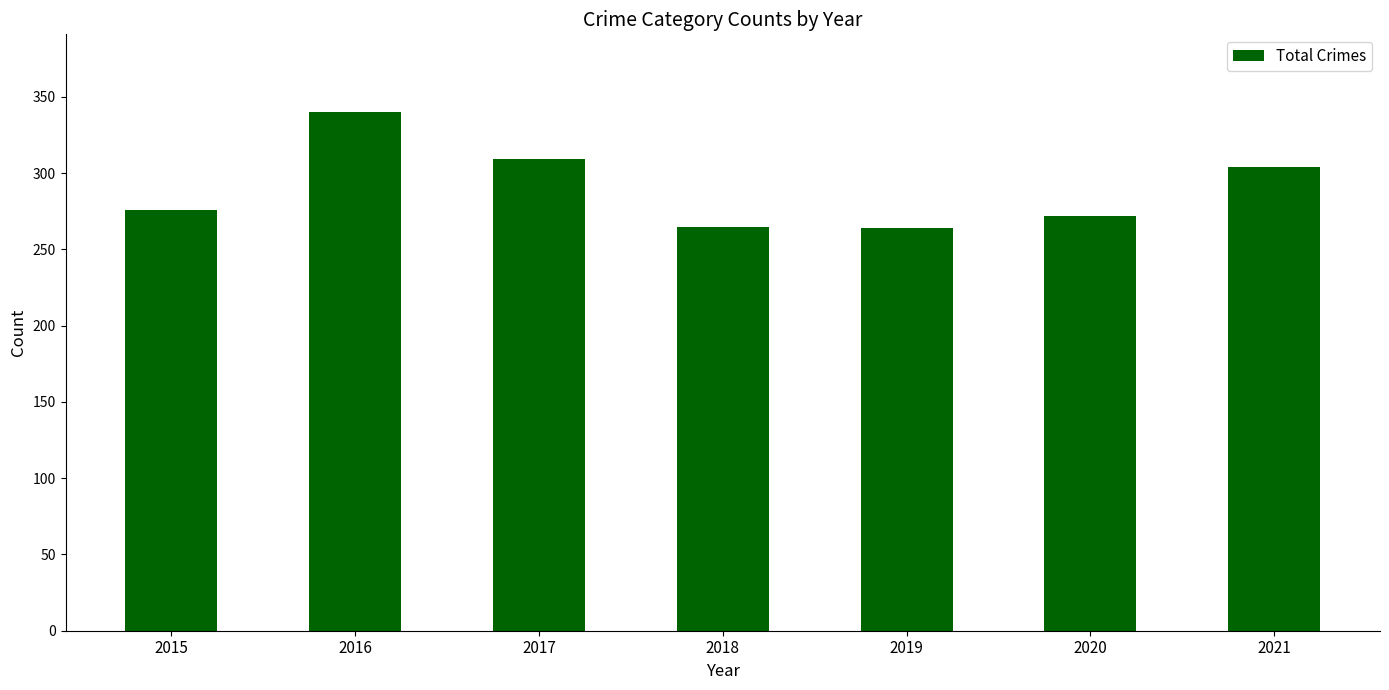

What is the average value?

290